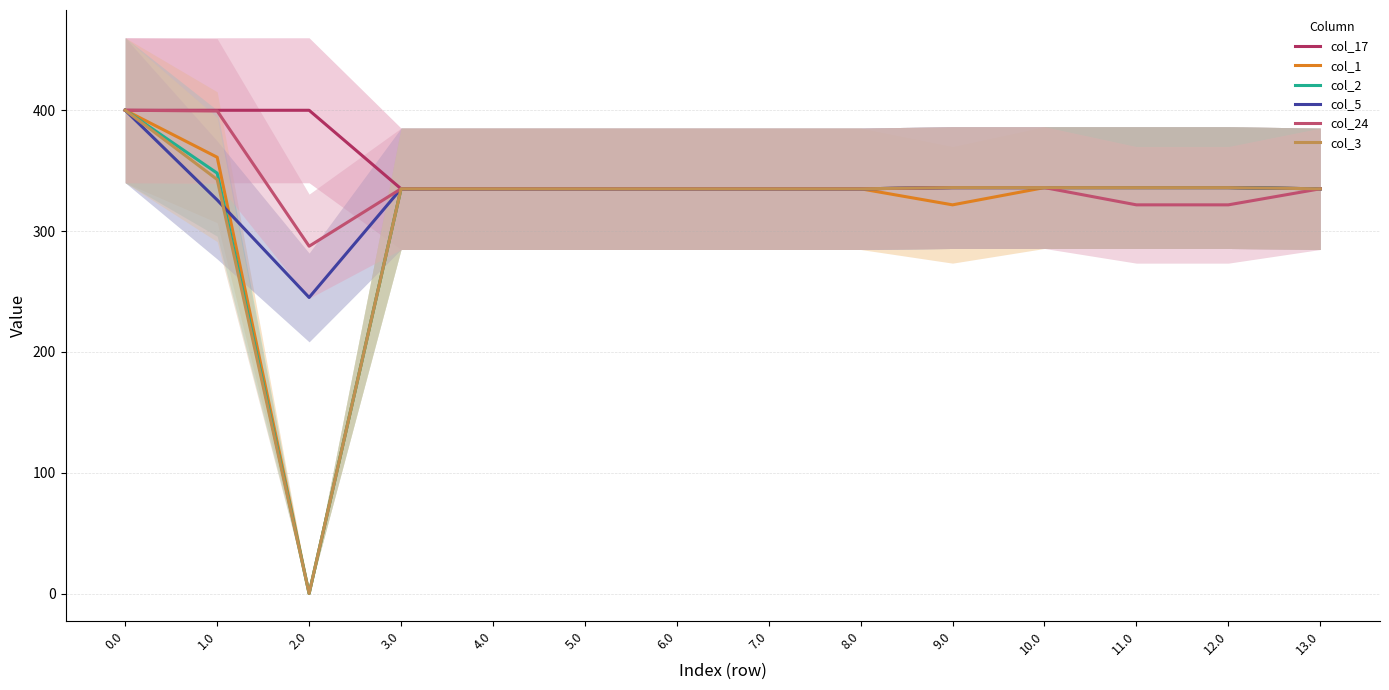

Where is col_3 nearest to the value 200?

8.0